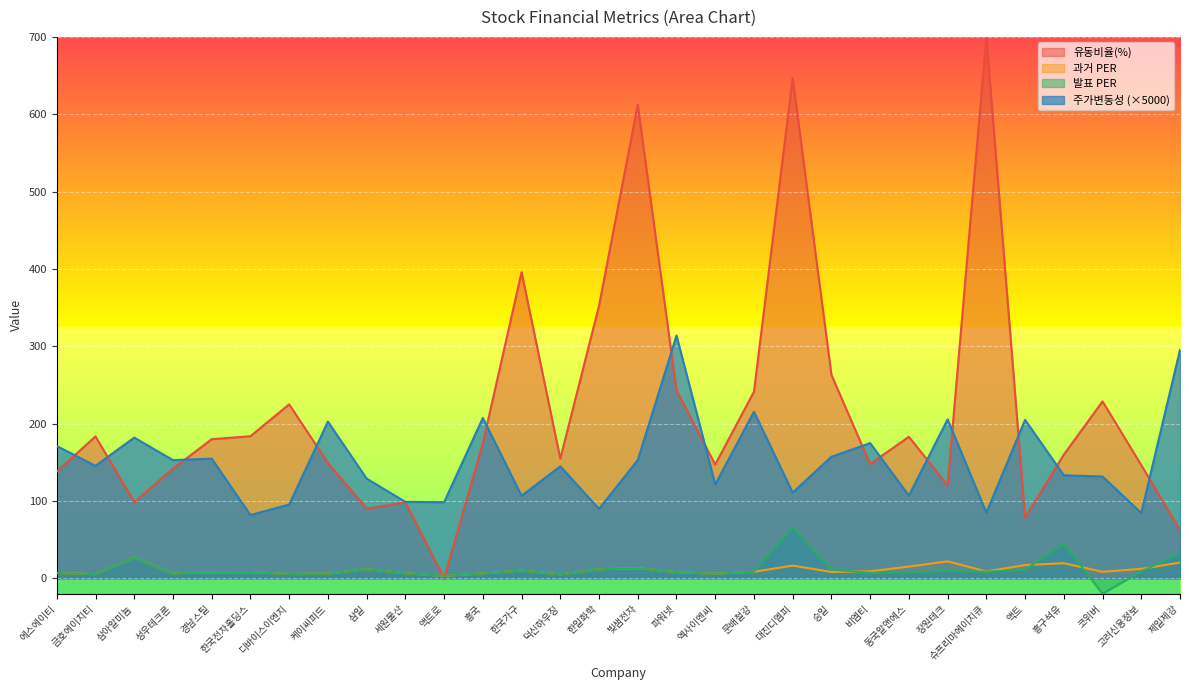

At which category does 과거 PER reach its first local valley?

금호에이치티